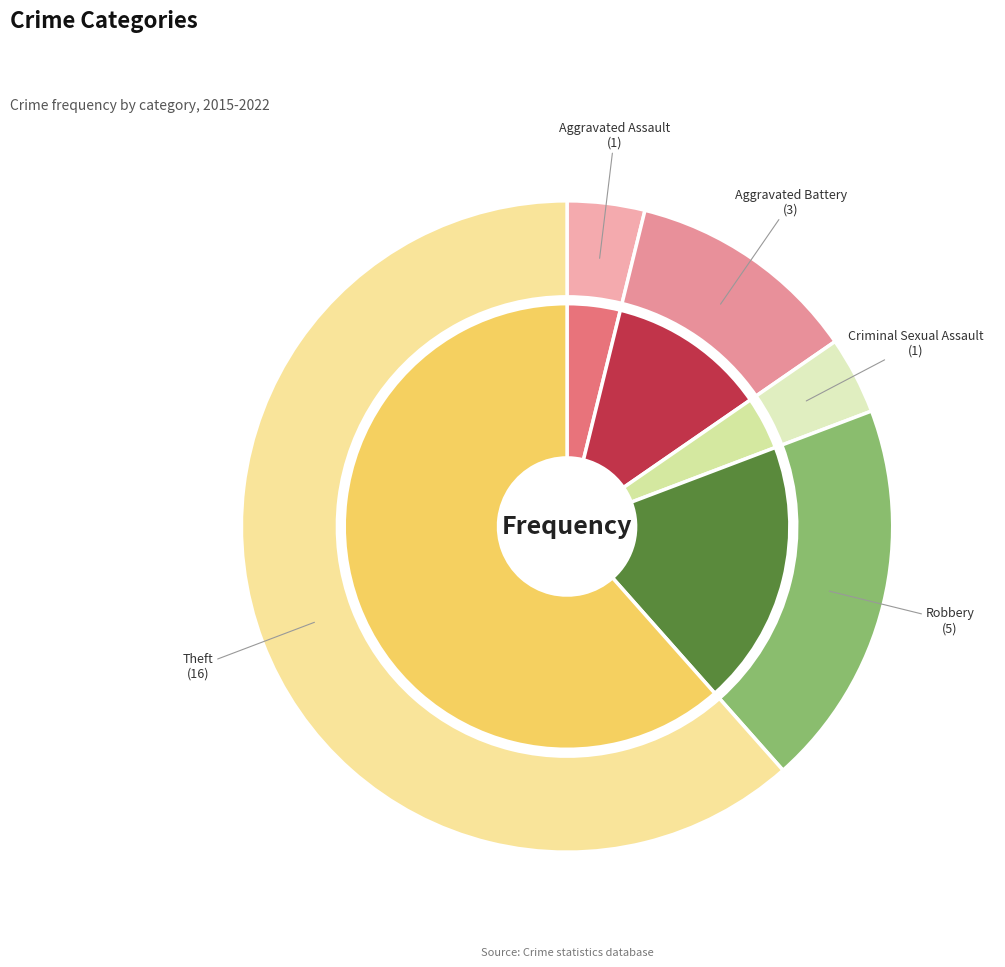

What percentage do Robbery and Aggravated Battery together represent?

30.8%